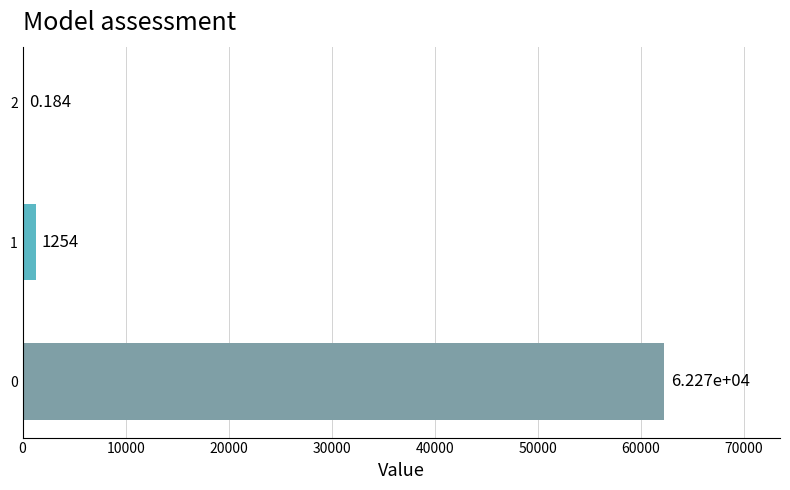

The value at 0 is 93236.7. True or false?

False